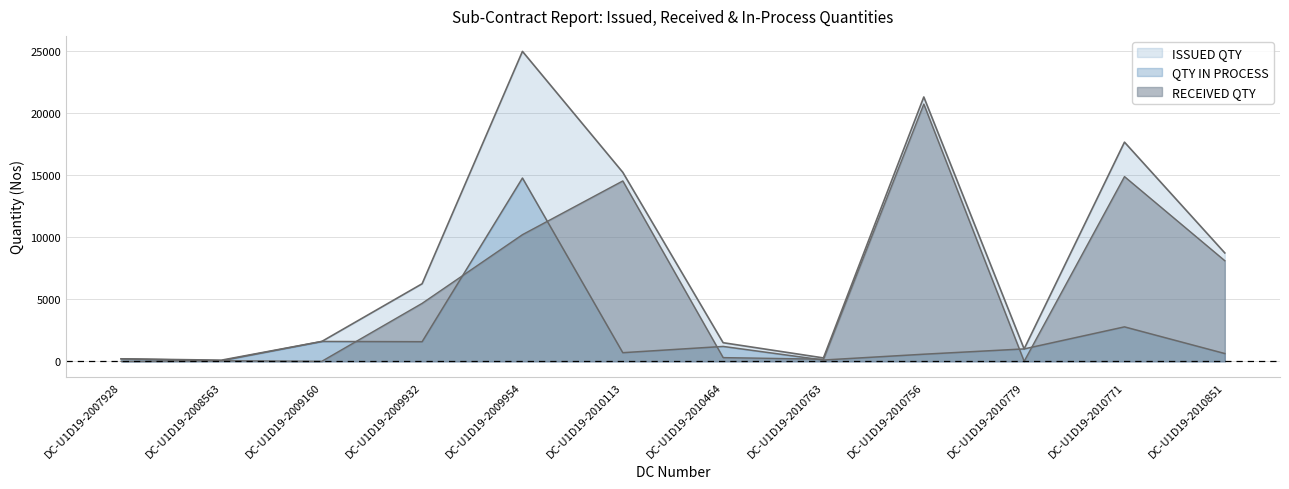

True or false: RECEIVED QTY and ISSUED QTY cross at least once.

False